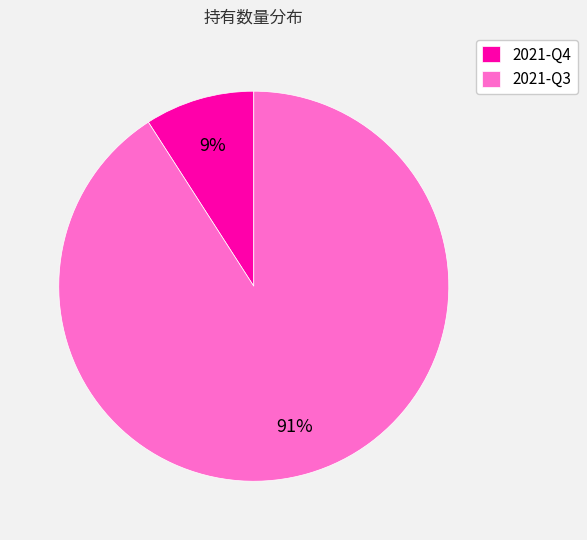

To the nearest percent, what is the combined percentage of 2021-Q4 and 2021-Q3?

100%